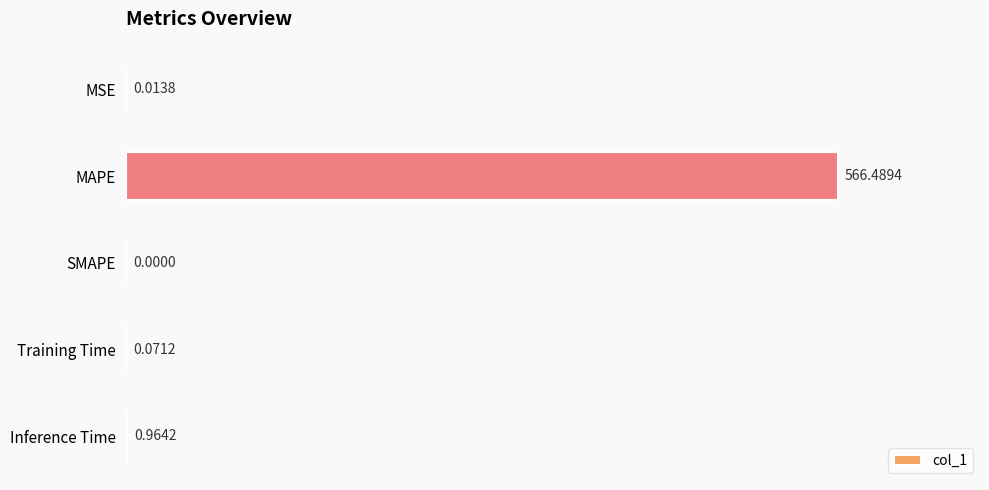

At which category does the chart reach its peak across all series?

MAPE